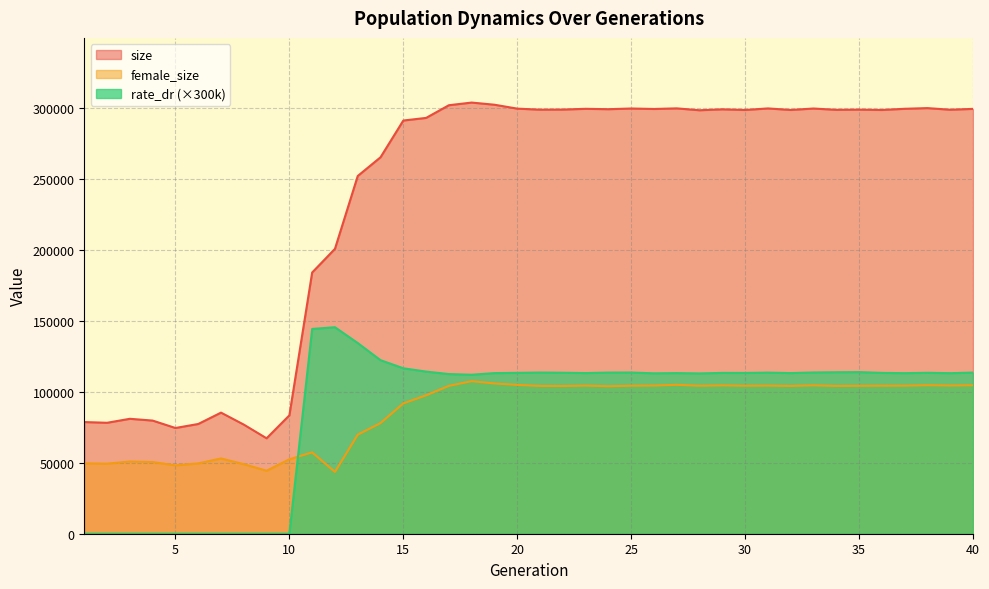

What is the sum of all female_size values?

3441270.0